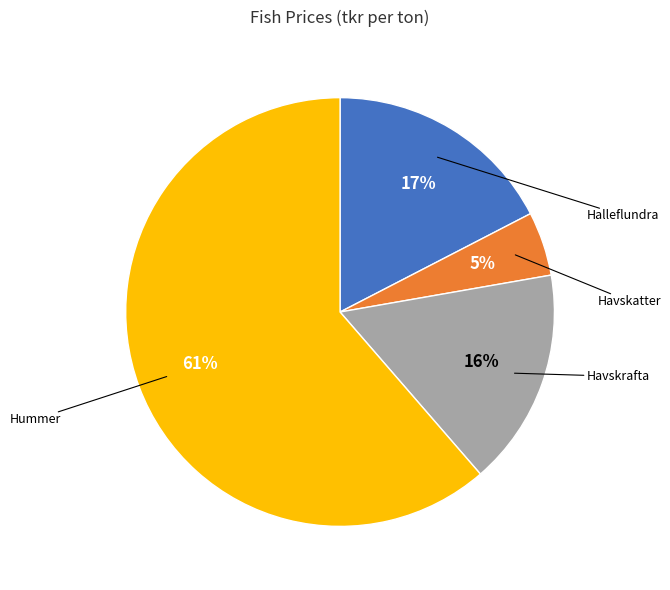

What percentage is the Havskatter slice, to the nearest percent?

5%